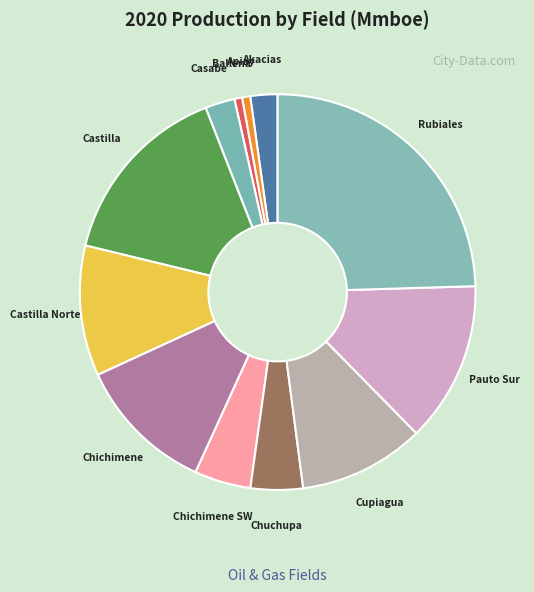

Does Rubiales represent more than half of the total?

No